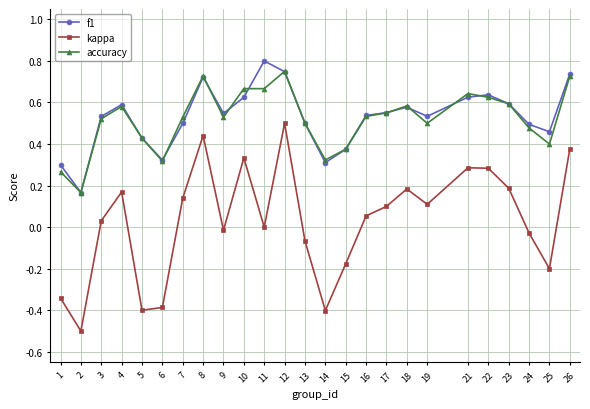

At which category does f1 reach its first local valley?

2